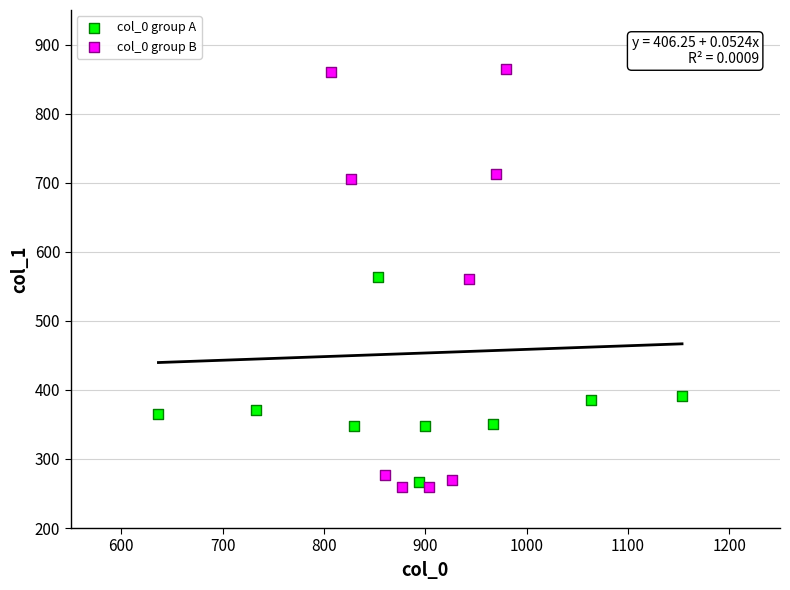

Which series contains the highest Y value?

col_0 group B